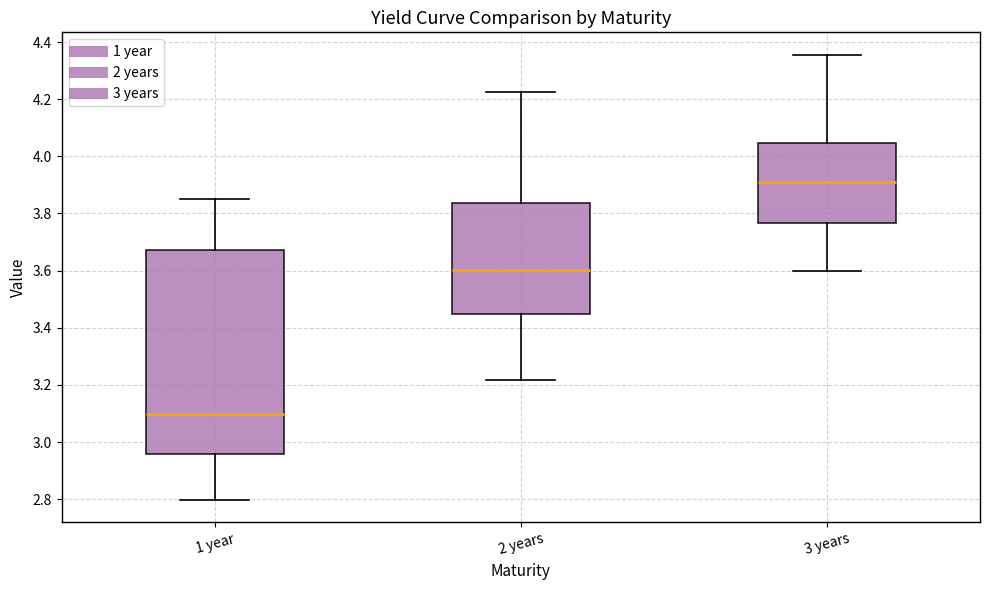

Where does the median line of the box for 1 year sit on the y-axis? The values are not printed on the chart, so give them approximately, as read against the axis.

3.10